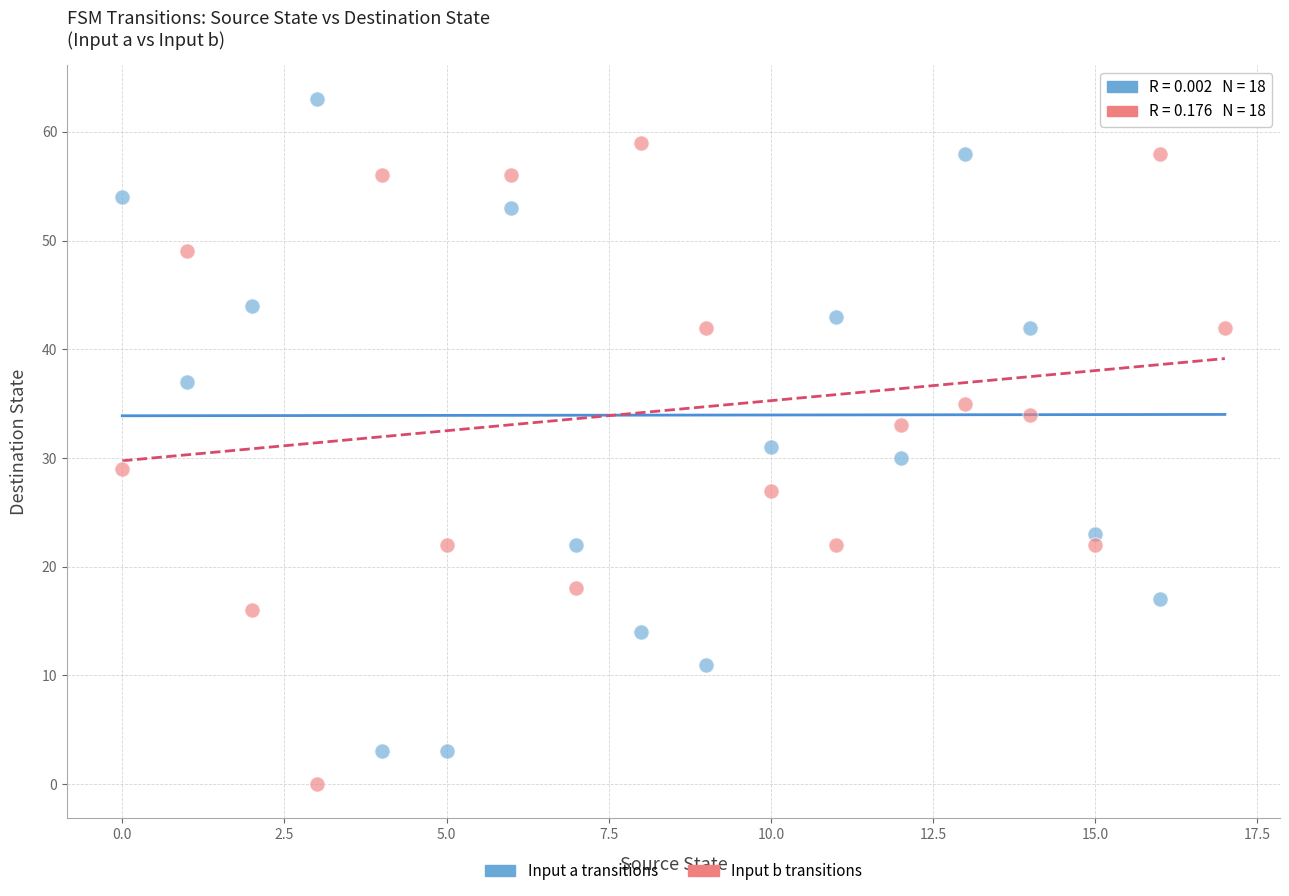

Which series contains the highest Y value?

Input a transitions